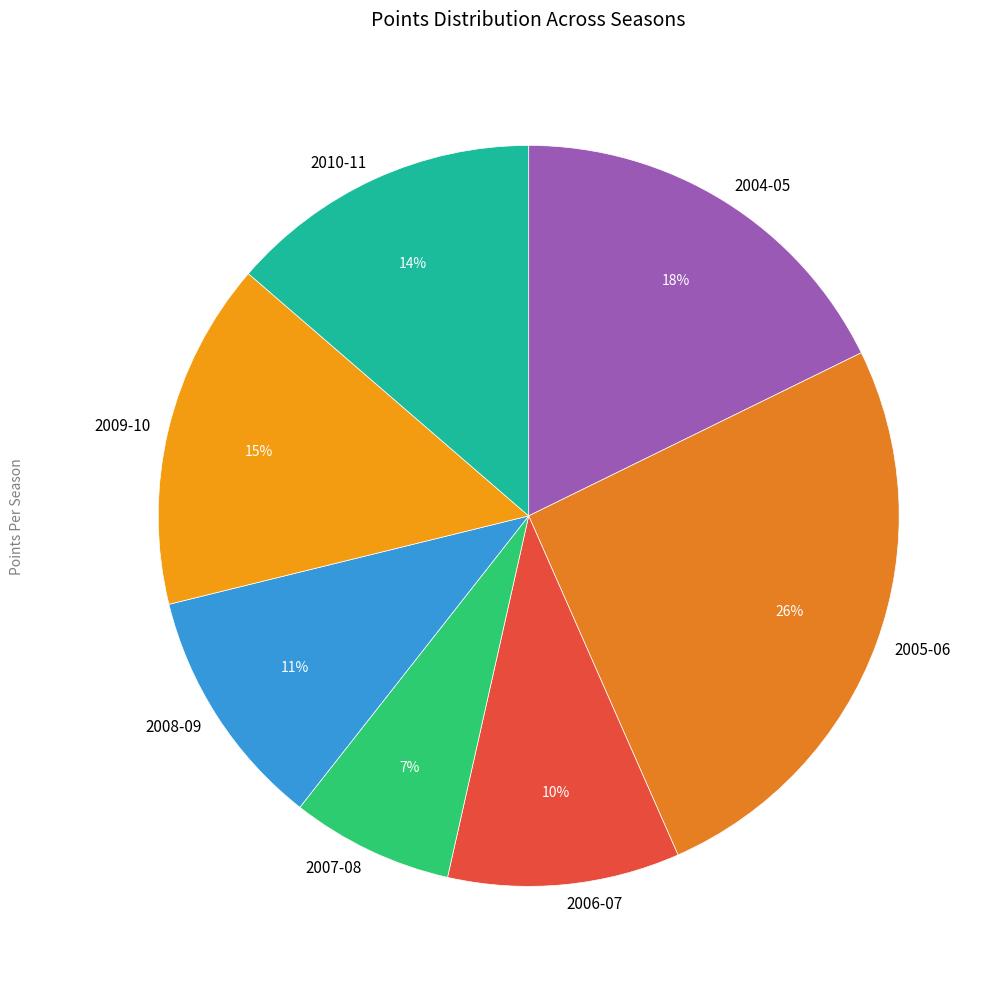

What percentage is the 2009-10 slice, to the nearest percent?

15%